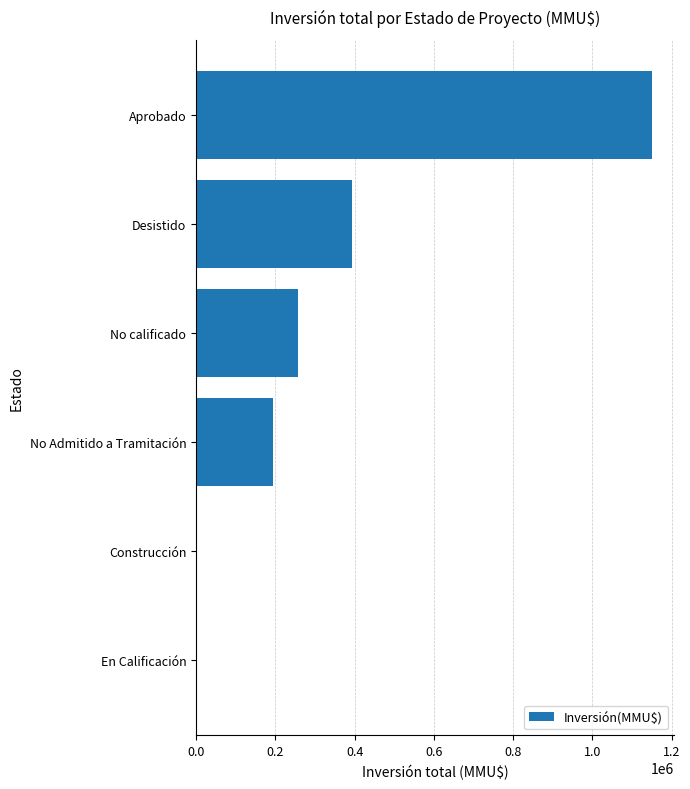

How many distinct data groups are displayed?

1